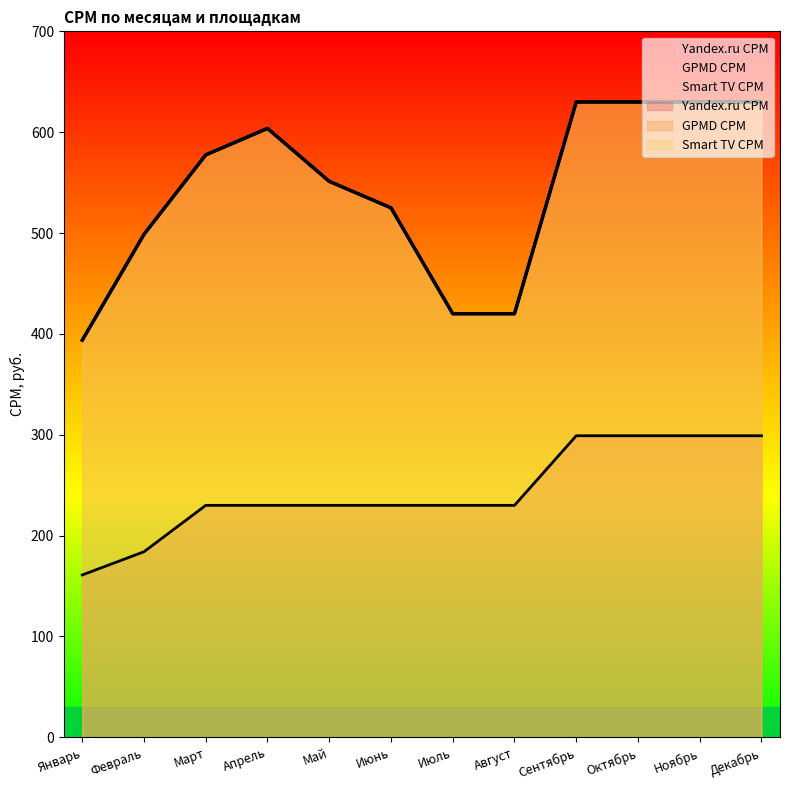

What is the total value across all series at Март?

1385.0